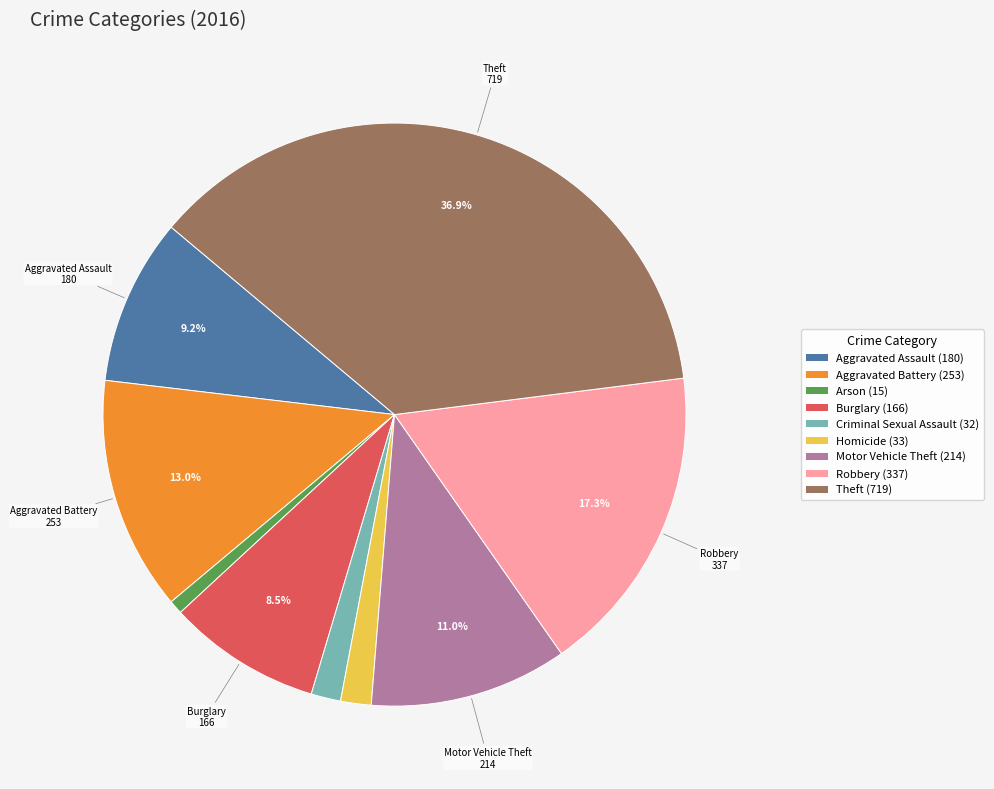

Is there any slice that represents more than half of the pie?

No